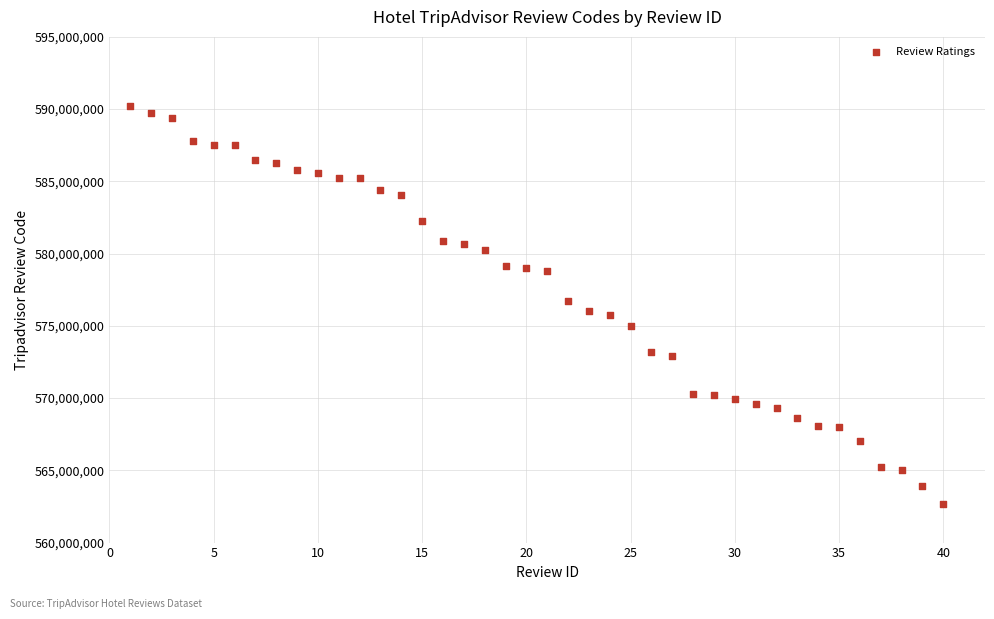

What is the range of X values (max minus min)?

39